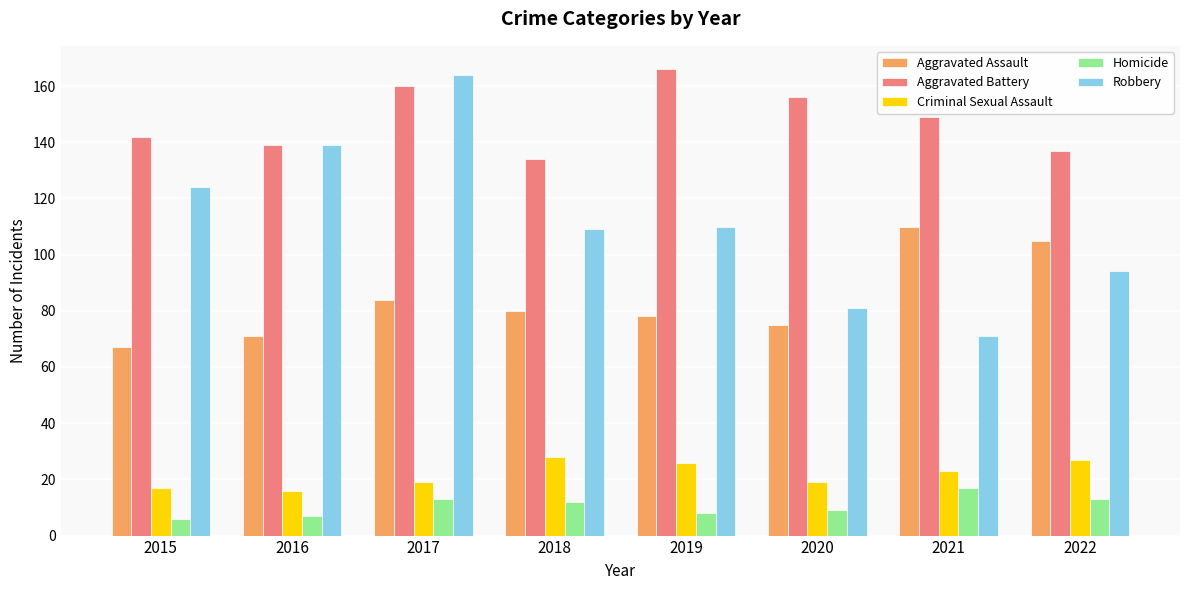

Is it true that Homicide equals 7 at 2016?

True